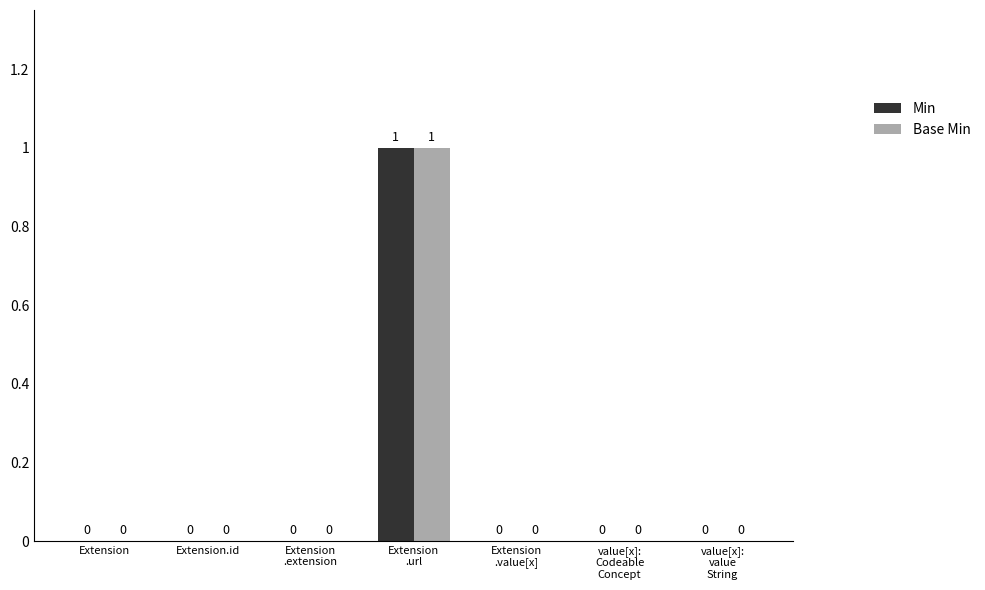

True or false: Base Min has a value of -1 at Extension.

False